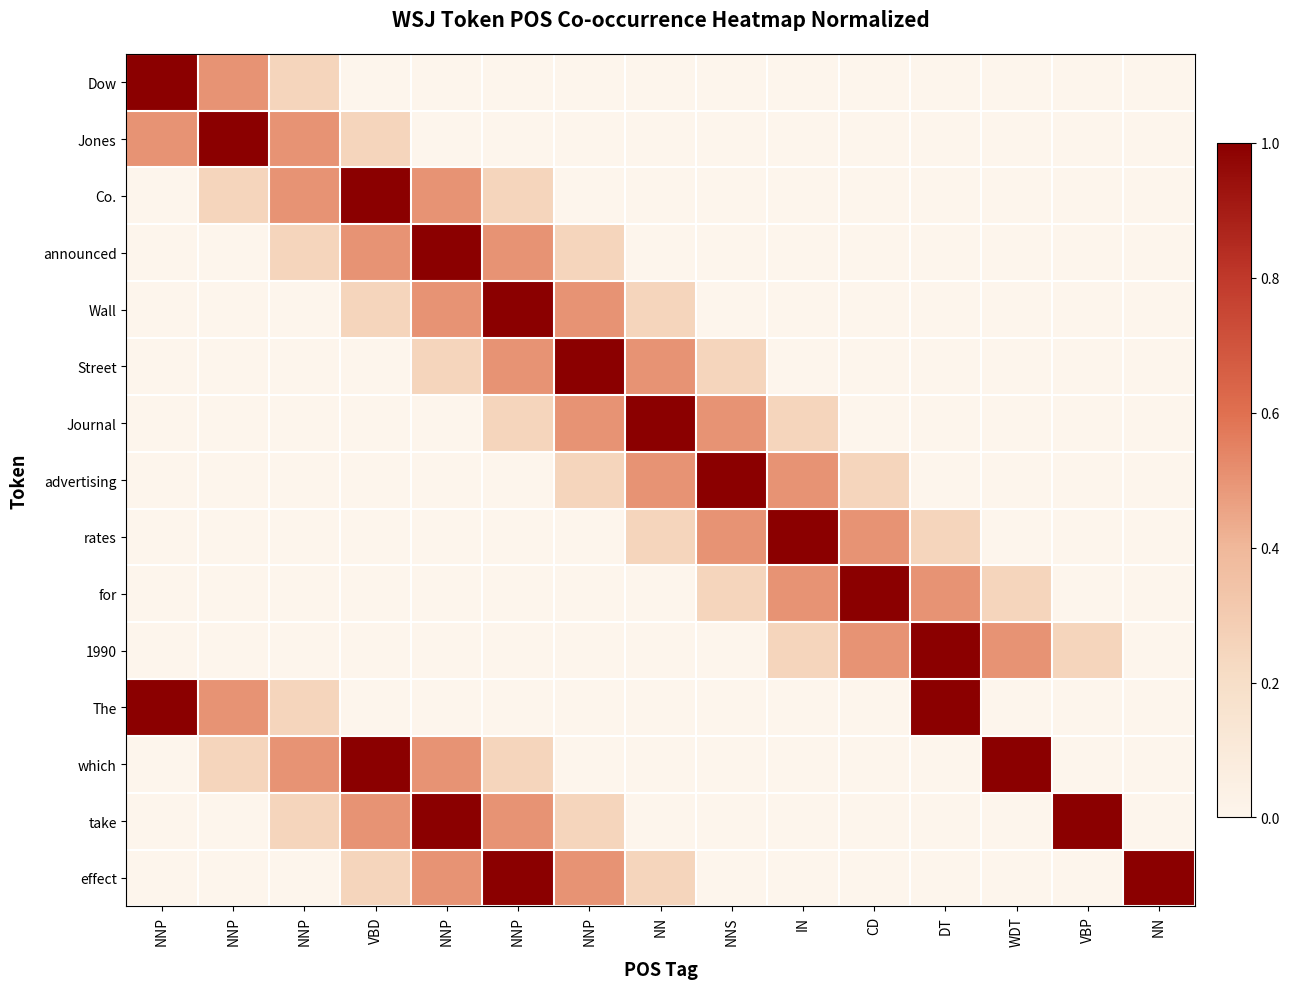

What is the greatest value displayed?

1.0